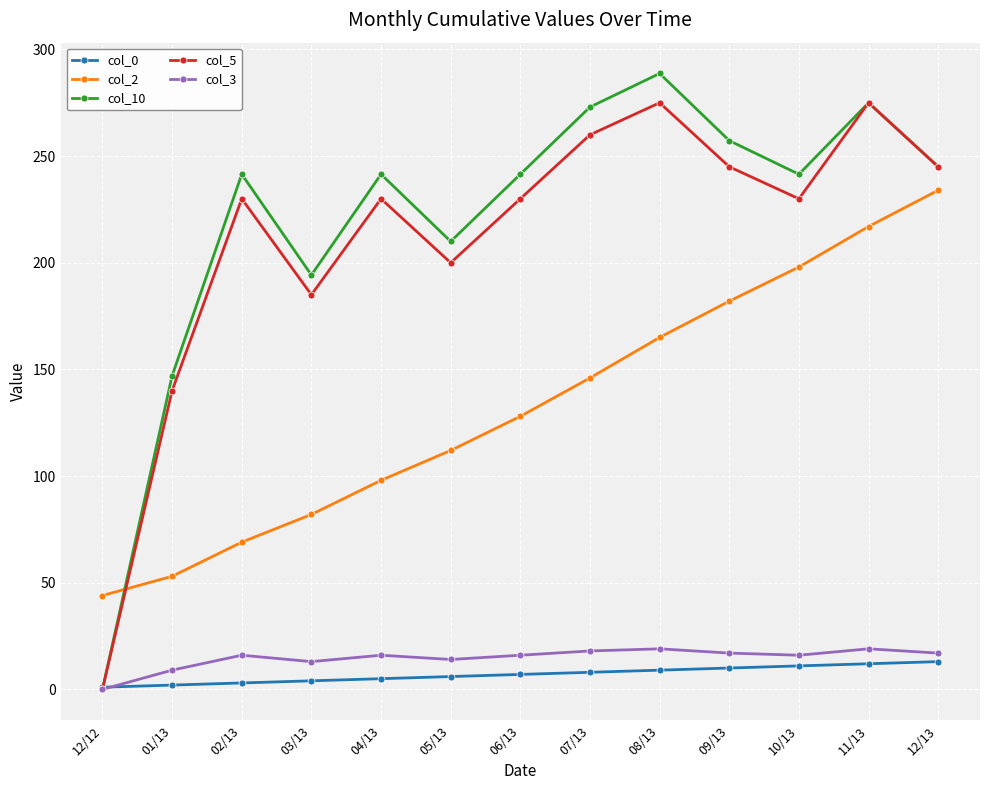

What is the difference between the highest and lowest values at 06/13?

234.5